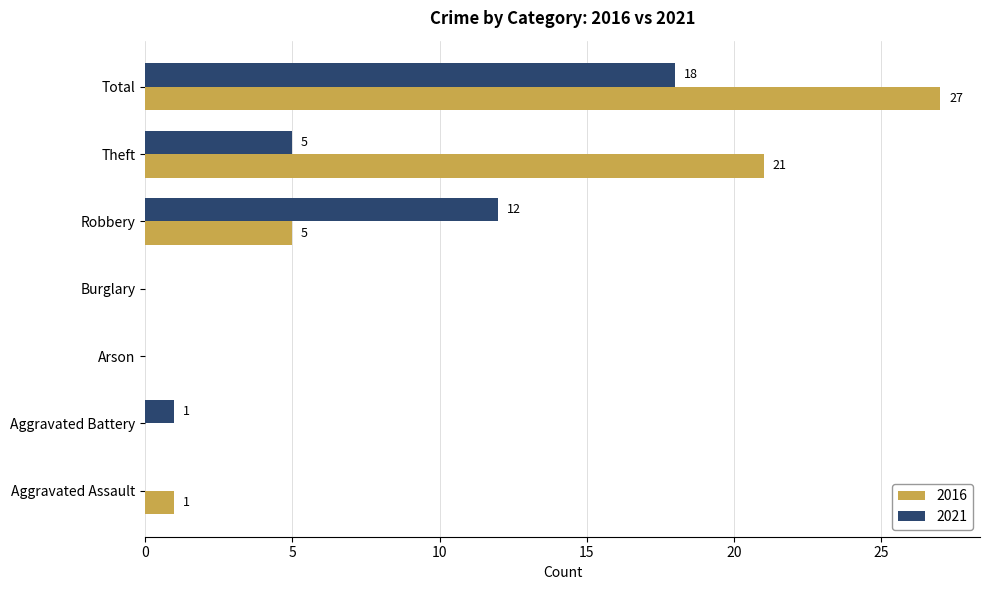

What is the sum of all 2016 values?

54